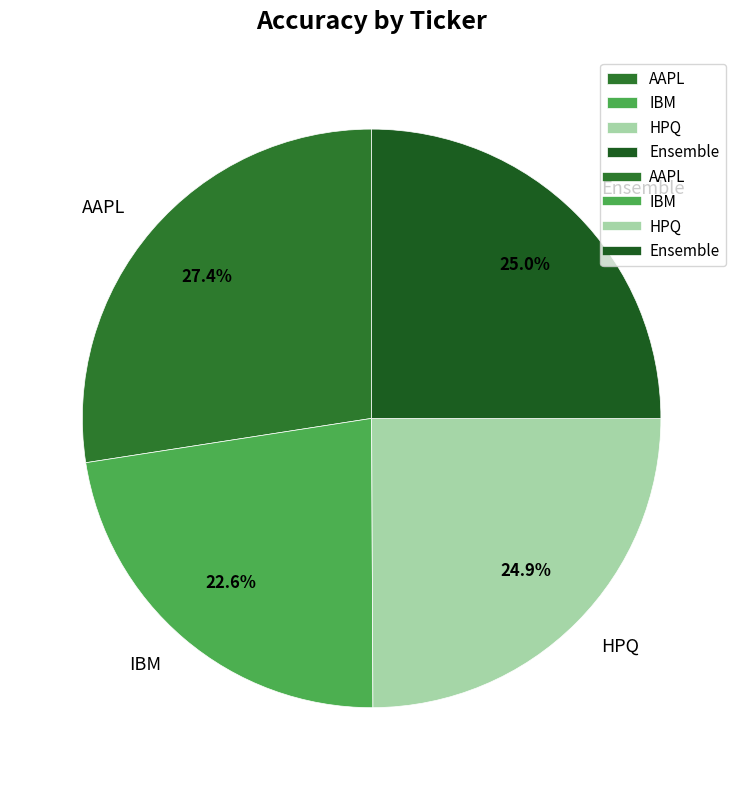

Which slice is the largest?

AAPL